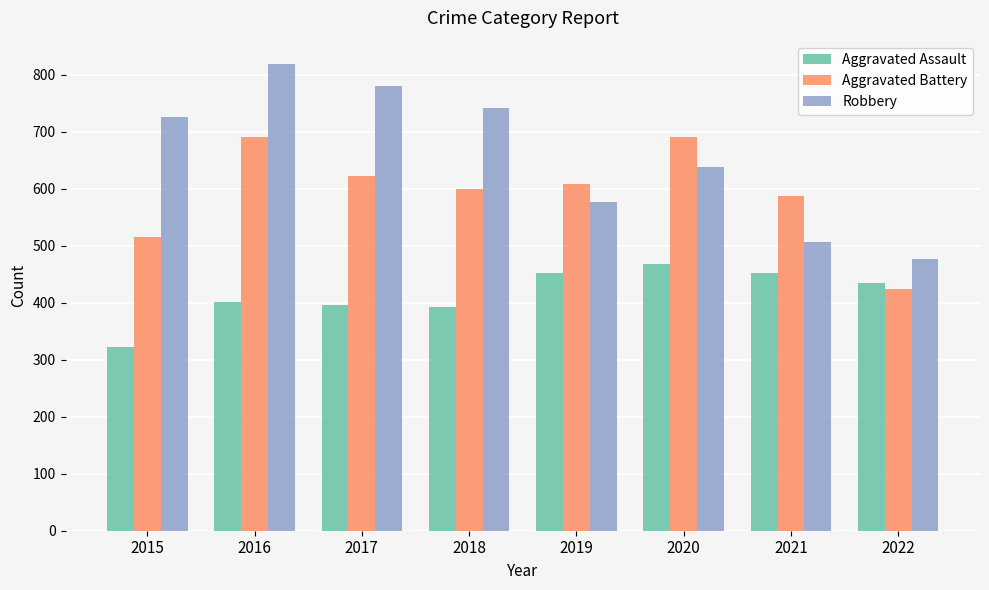

What is the smallest value displayed?

323